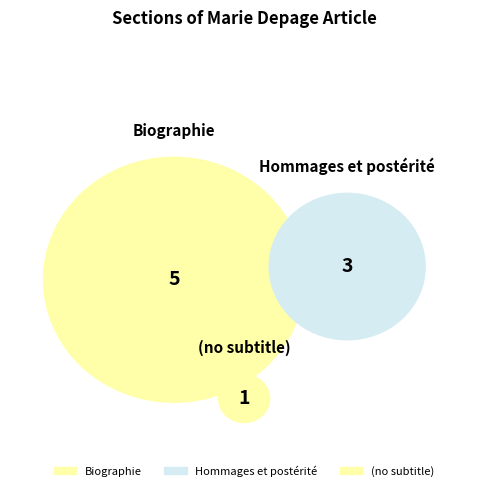

Count the number of slices in the pie.

3